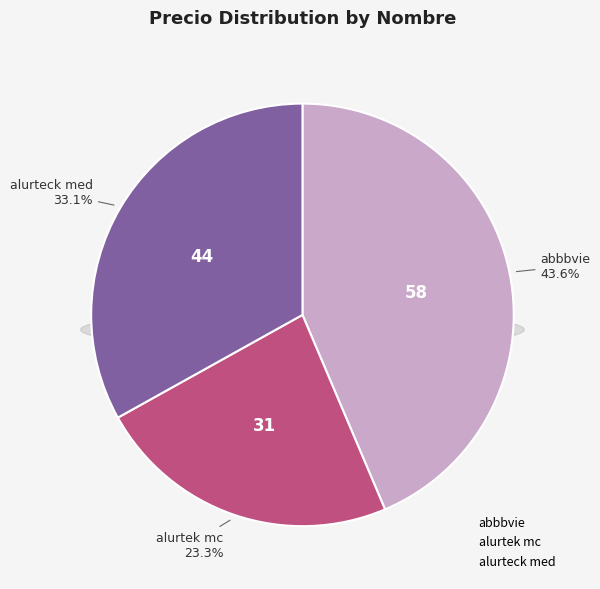

Between abbbvie and alurtek mc, which is larger?

abbbvie